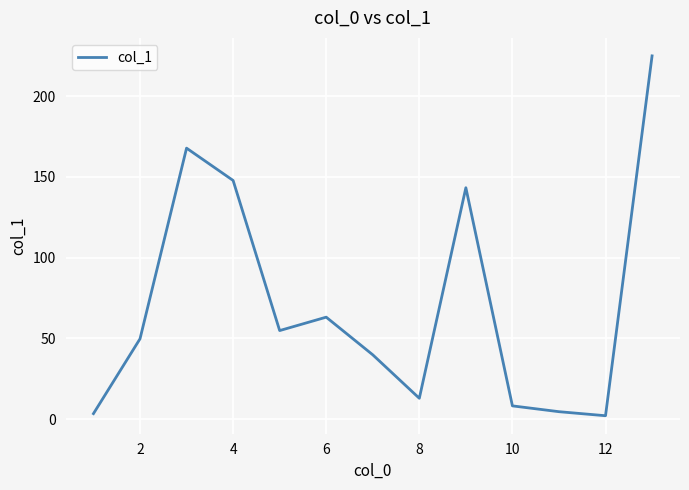

What is the maximum value shown in the chart?

224.9